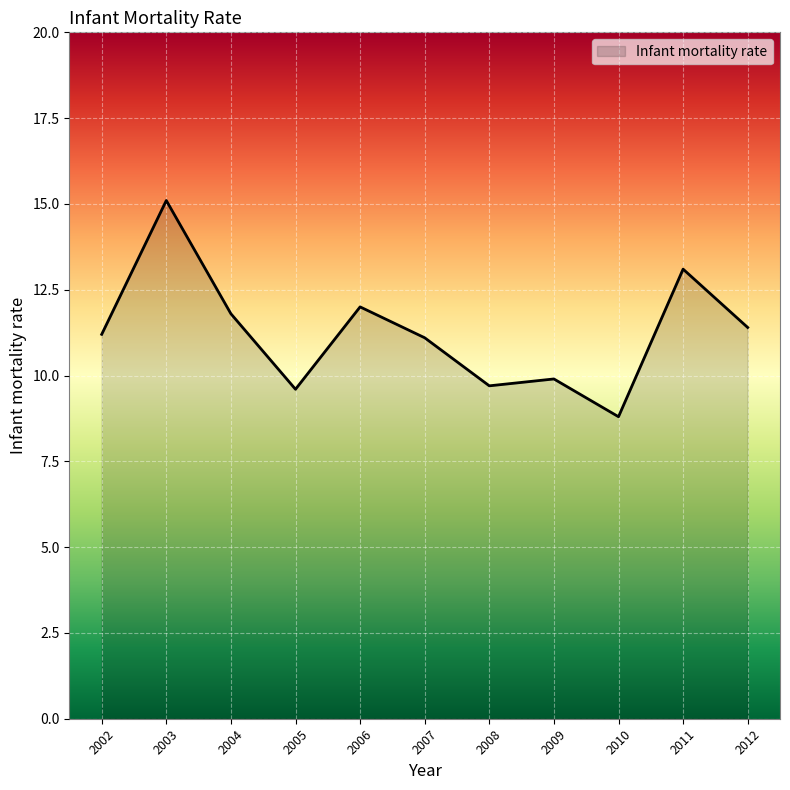

Reading right to left, list all the values displayed in this chart.

11.4	13.1	8.8	9.9	9.7	11.1	12.0	9.6	11.8	15.1	11.2